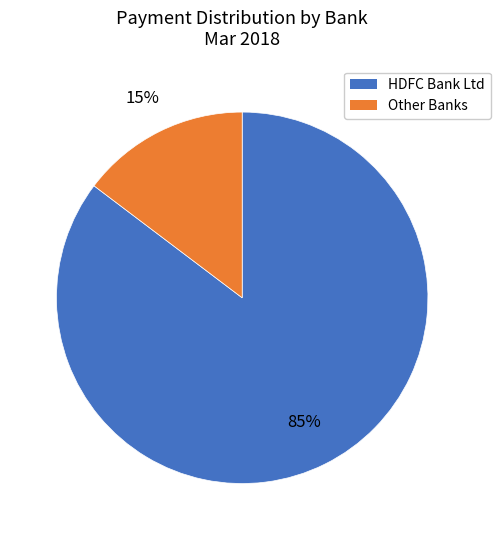

Is there a majority slice in this chart?

Yes